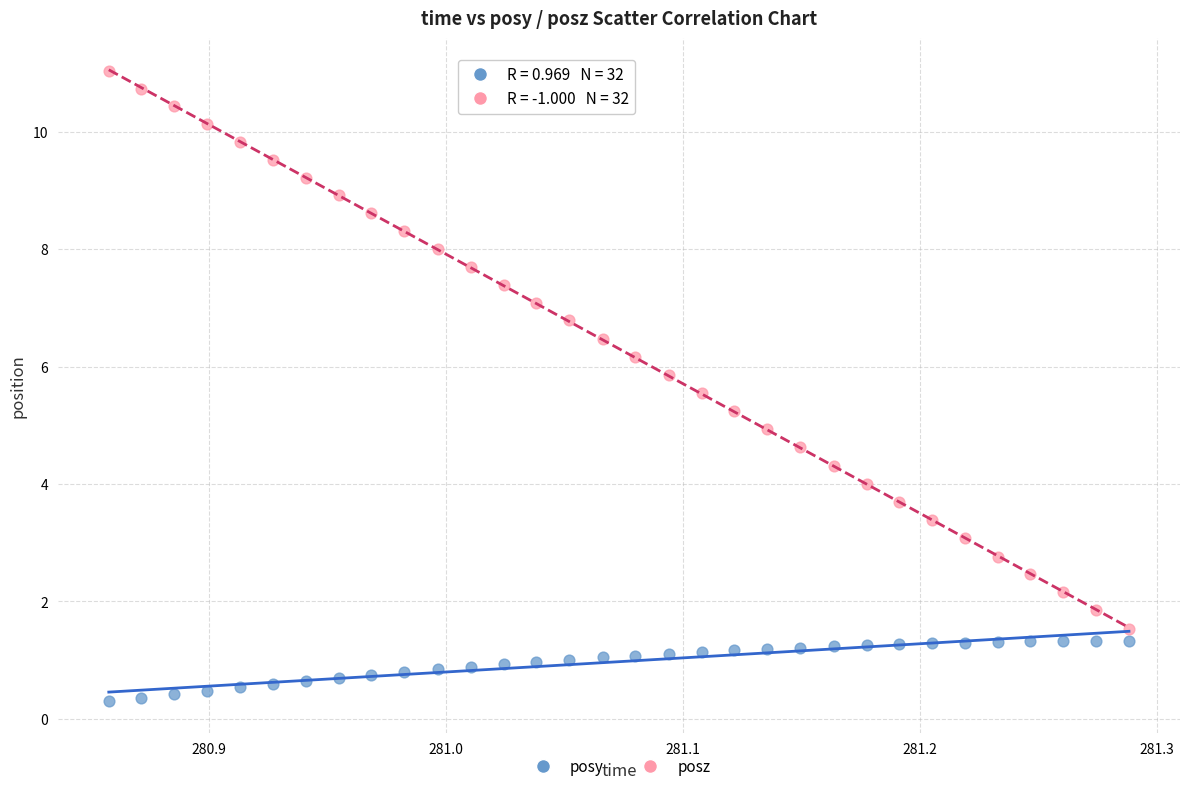

Which series has the largest Y range (max minus min)?

posz